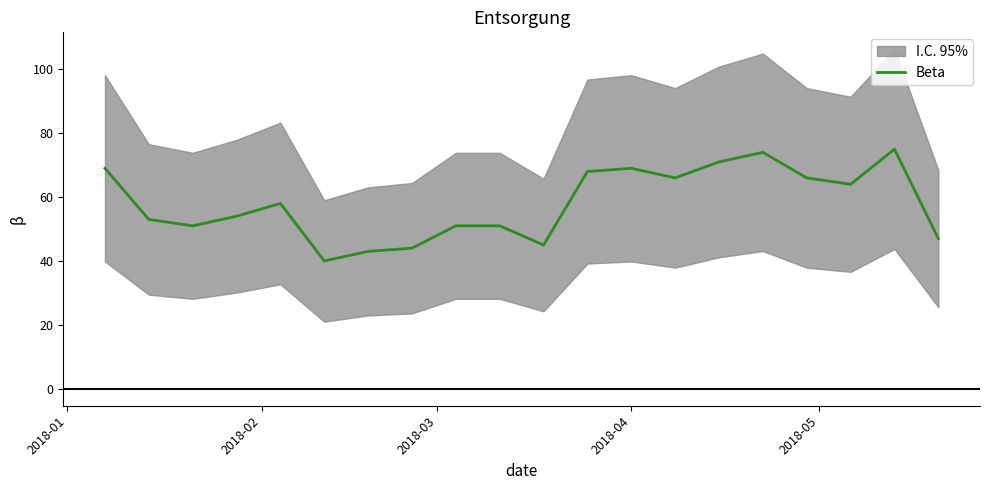

True or false: there are more than 1 points higher than both neighbors.

True